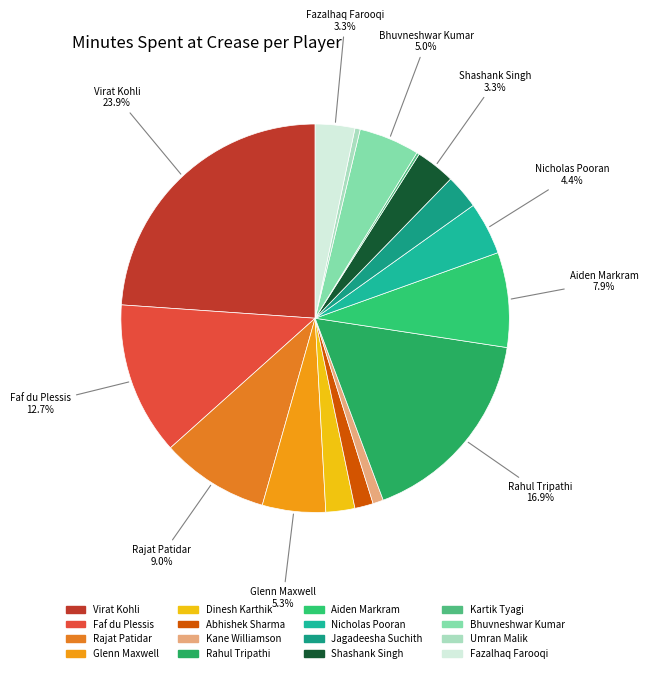

What is the smallest slice in the pie chart?

Kartik Tyagi